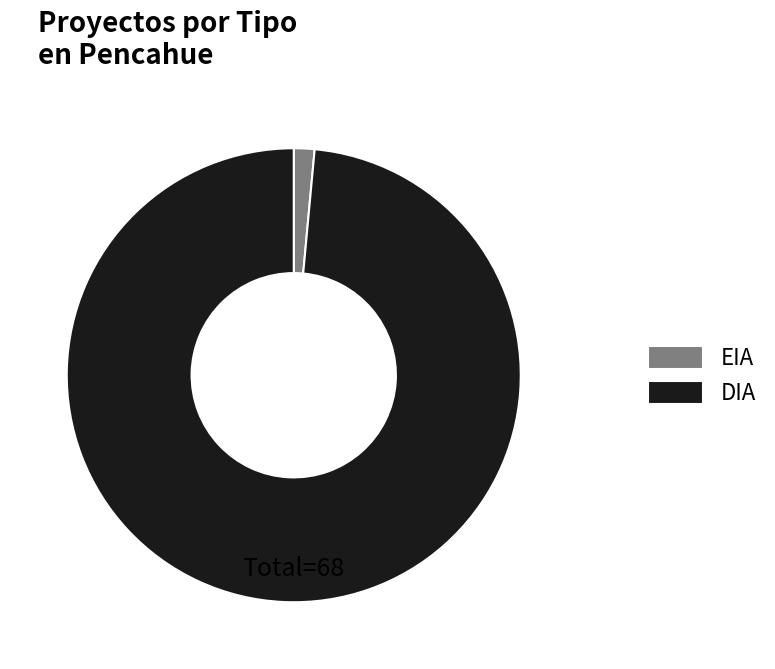

Rank the categories by value from lowest to highest.

EIA, DIA